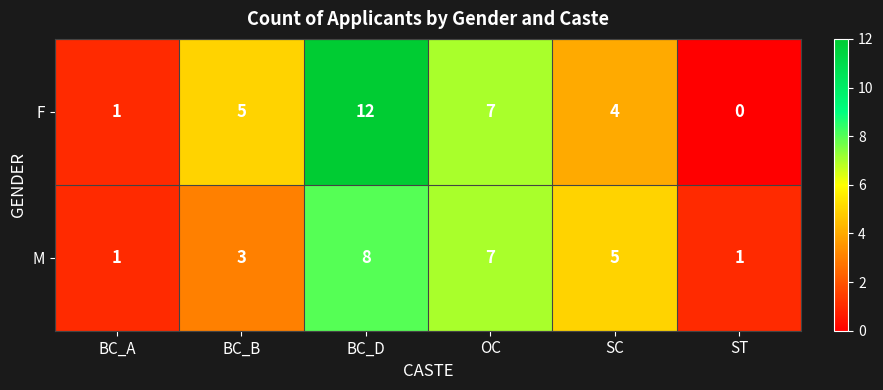

Which series has the widest spread of values?

F